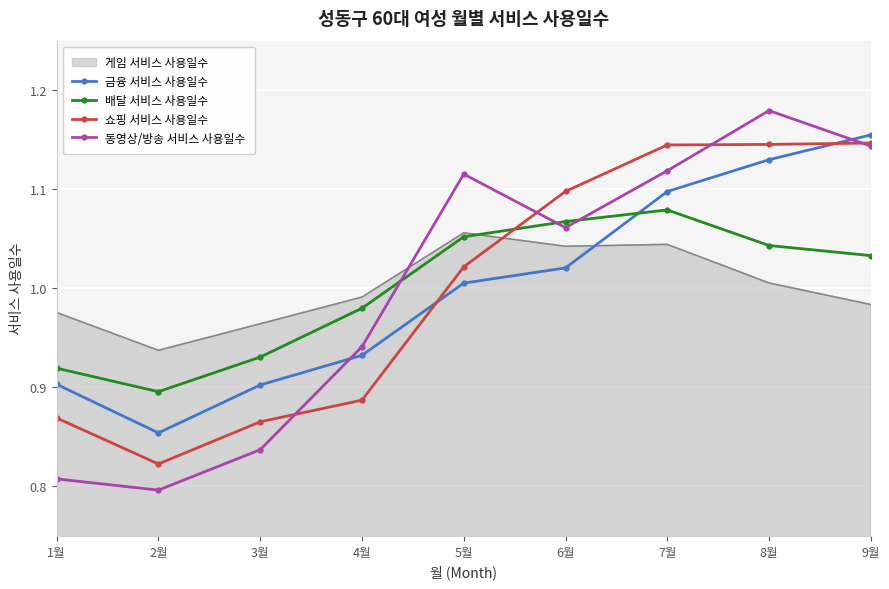

Where is 쇼핑 서비스 사용일수 nearest to the value 0?

2월